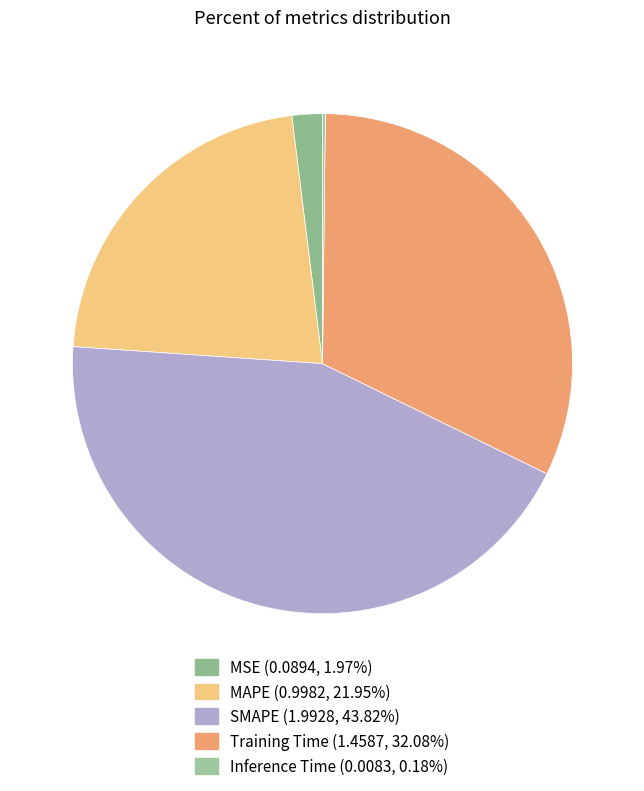

To the nearest percent, what percentage of the pie is Training Time?

32%